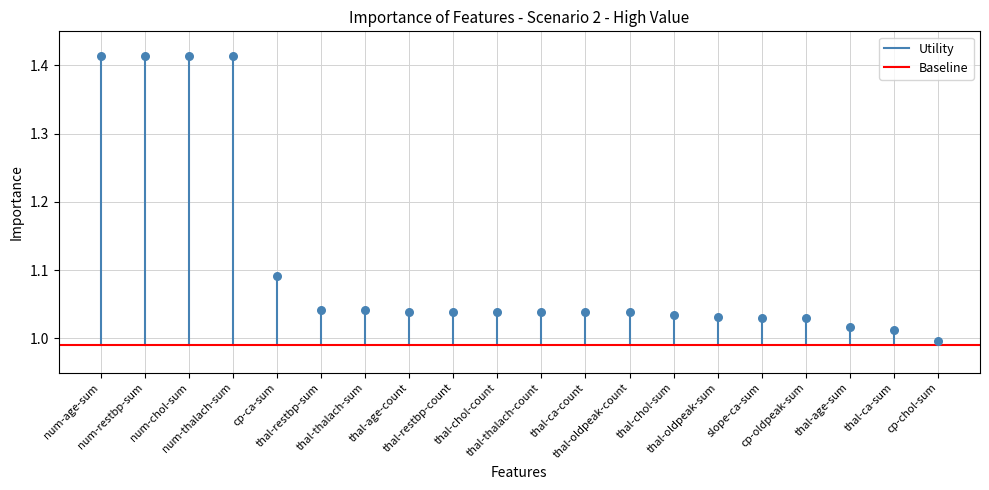

What is the range of Y values (max minus min)?

0.4